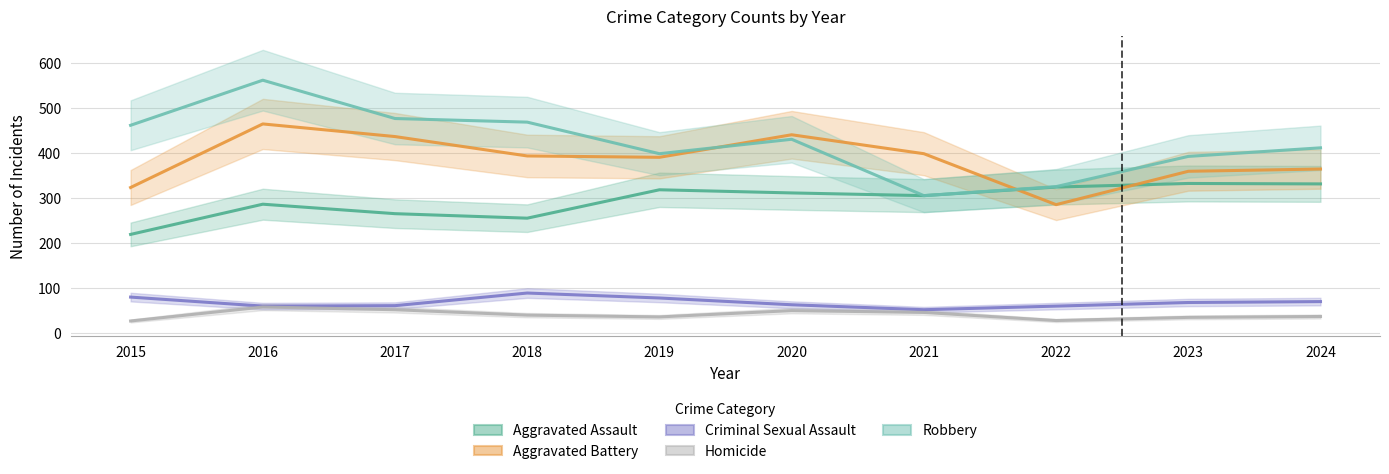

Where is Robbery nearest to the value 433?

2020